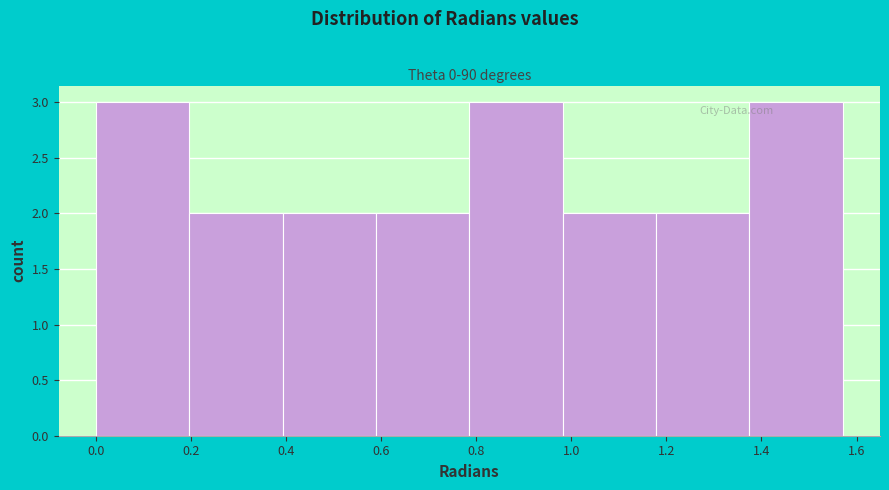

Reading left to right, list every bar in this chart as the range it spans on the x-axis followed by its height. Neither the bar edges nor the heights are printed on the chart, so give them approximately, as read against the axes.

0.00 to 0.20: 3
0.20 to 0.40: 2
0.40 to 0.58: 2
0.58 to 0.78: 2
0.78 to 0.98: 3
0.98 to 1.18: 2
1.18 to 1.38: 2
1.38 to 1.58: 3